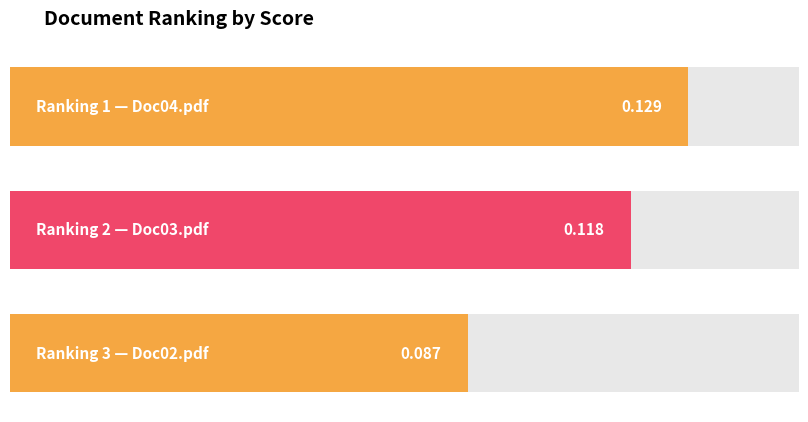

What is the greatest value displayed?

0.1